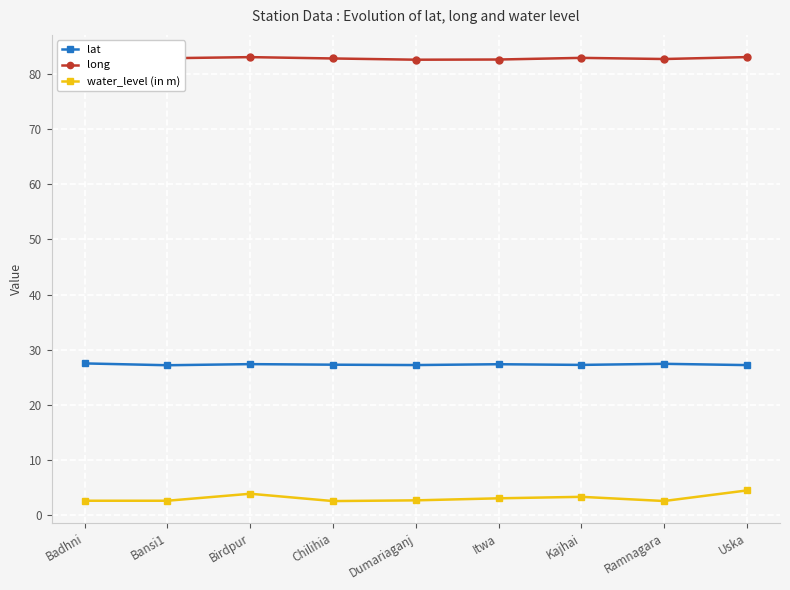

True or false: lat and long intersect in this chart.

False